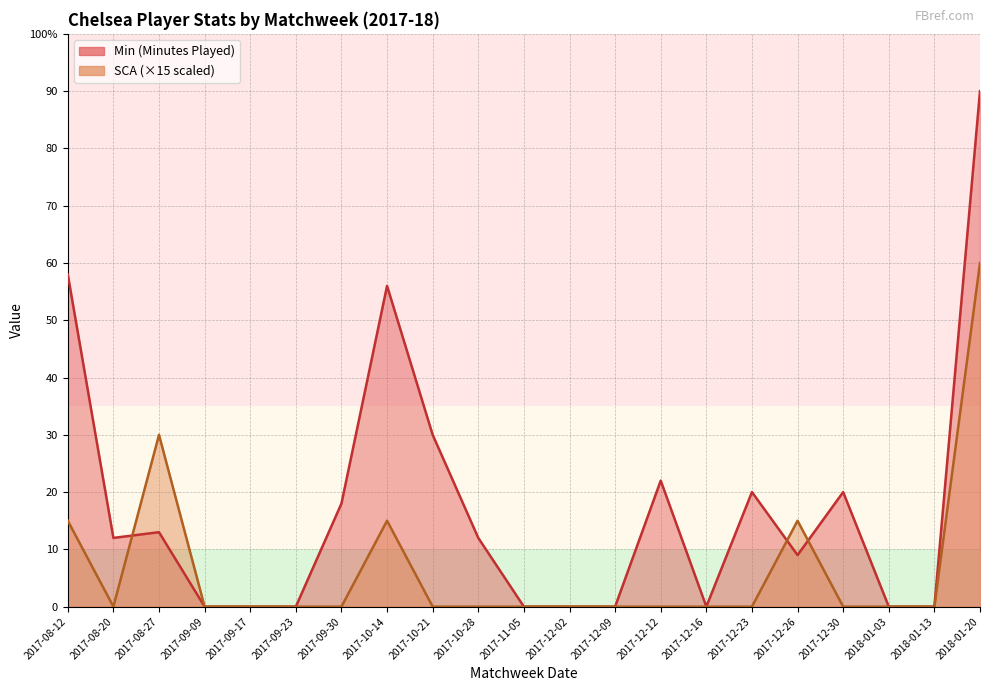

What is the average value of the Min series?

17